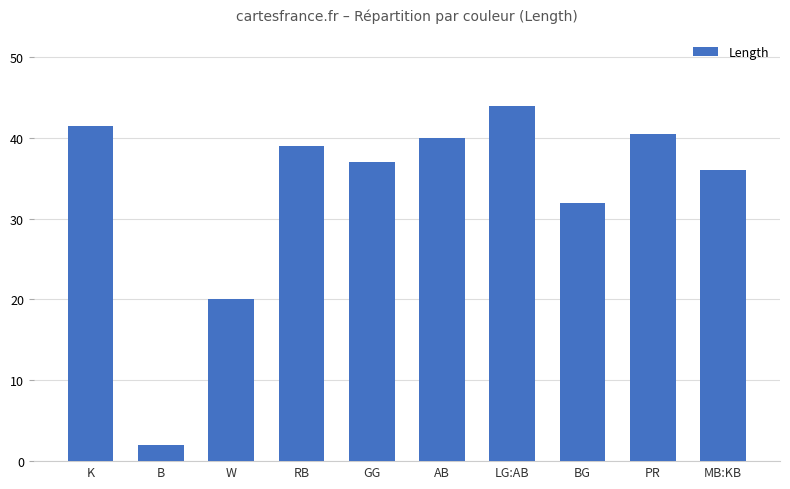

Which label corresponds to the largest value in the chart?

LG:AB